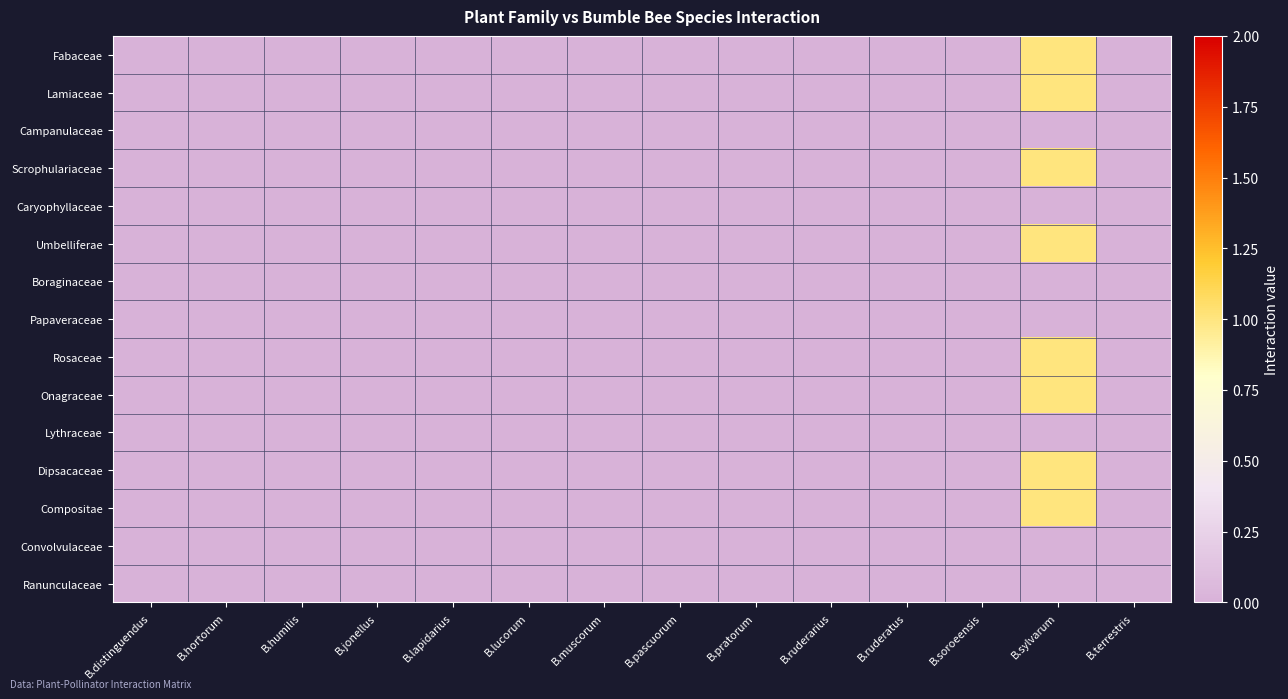

Between B.hortorum and B.humilis, which is larger?

B.hortorum